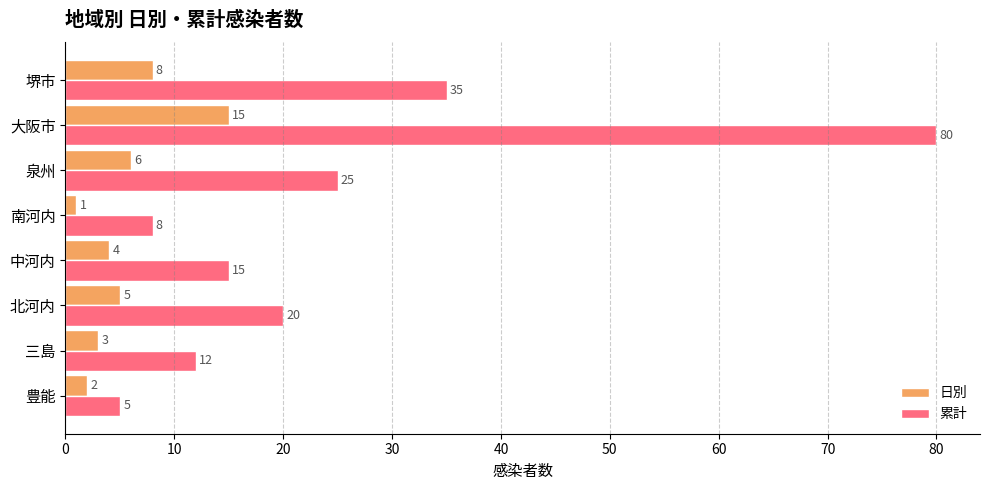

At which label is 累計 closest to 42?

堺市